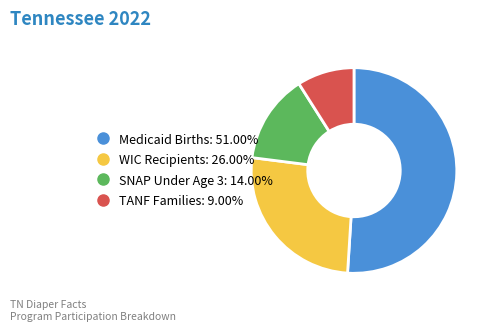

Is there a majority slice in this chart?

Yes